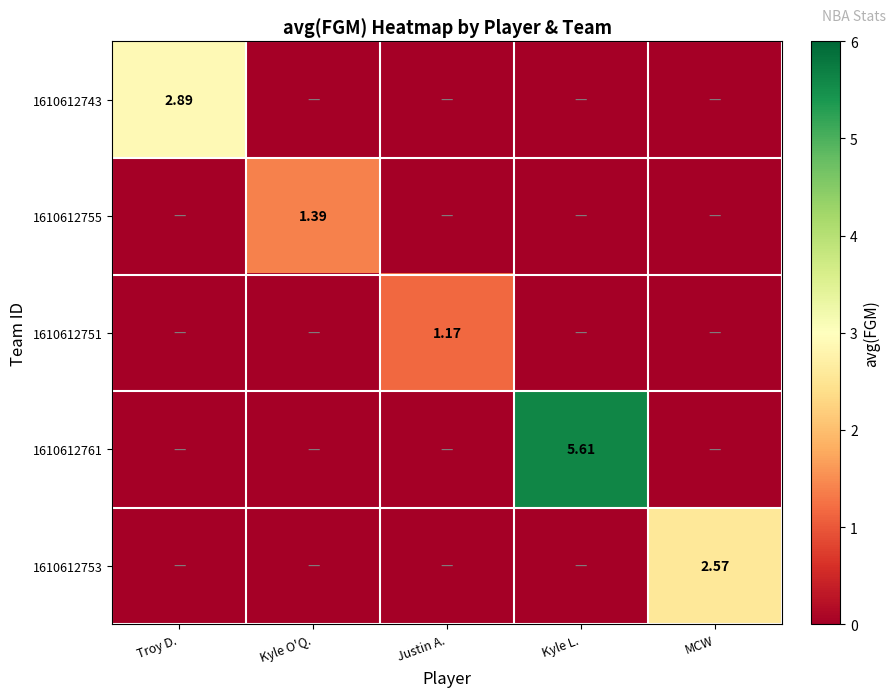

What is the difference between the maximum and second lowest values in the 1610612743 series?

2.9